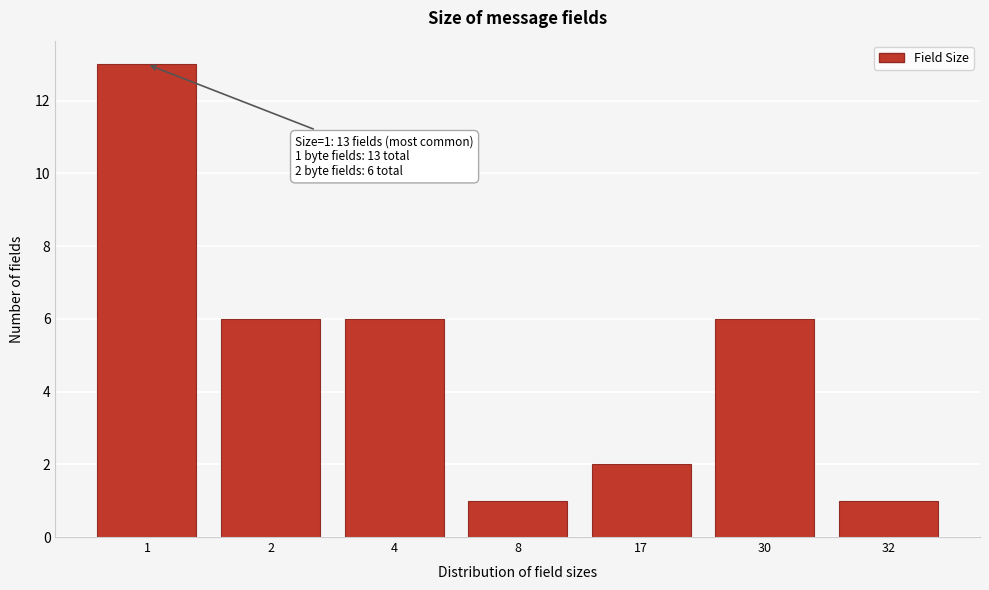

Reading left to right, what are all the values shown in this chart?

13	6	6	1	2	6	1